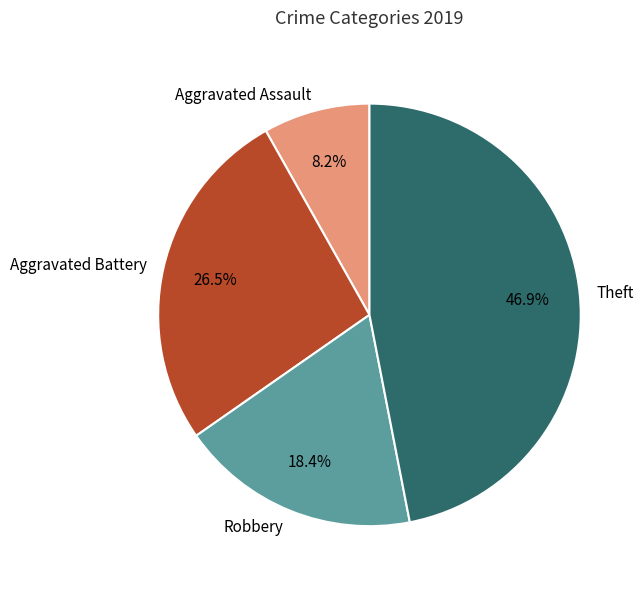

What portion of the pie excludes Aggravated Assault?

91.8%